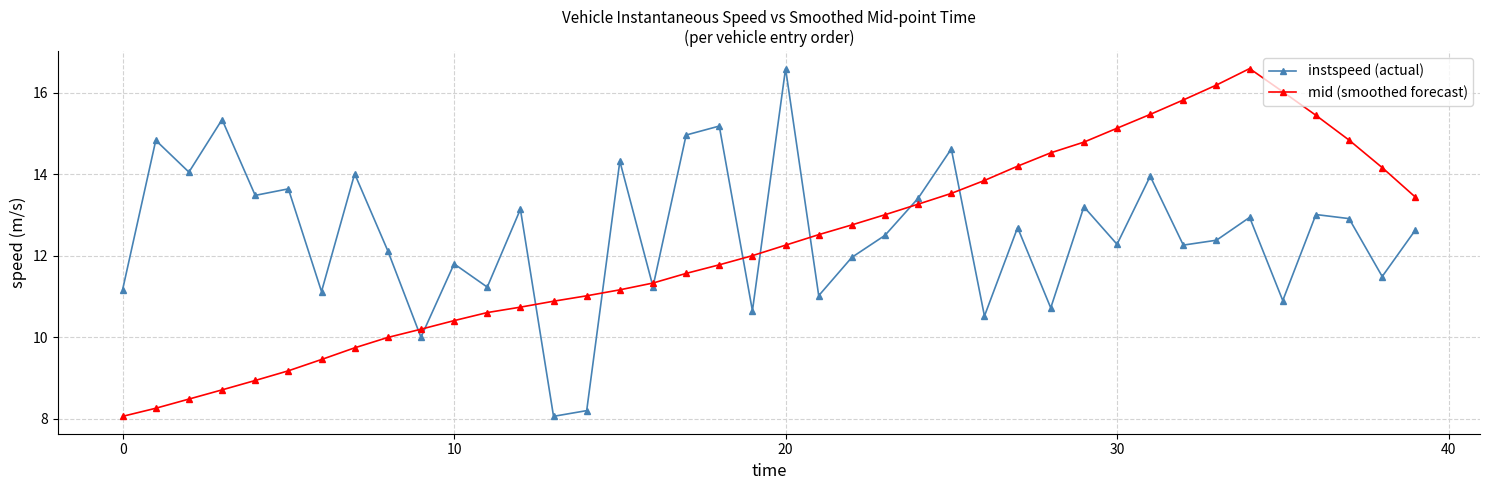

True or false: mid (smoothed forecast) has more than 1 points higher than both neighbors.

False